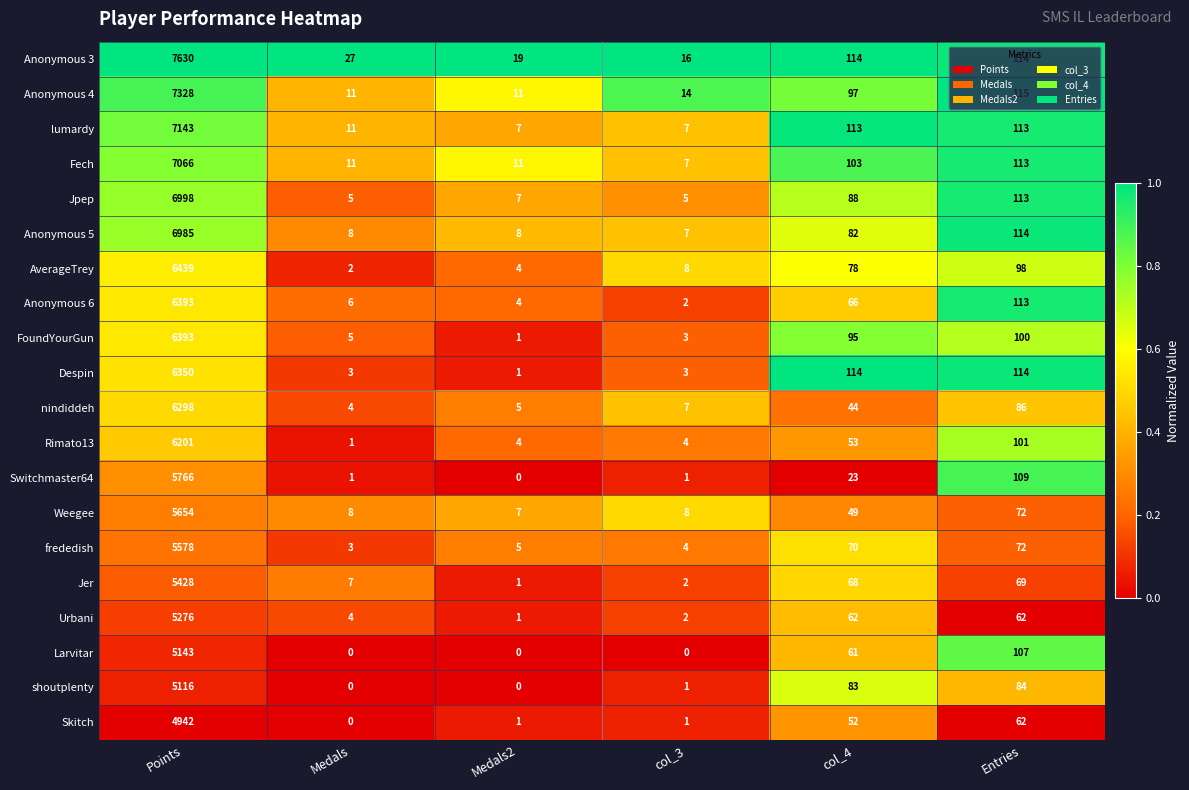

What is the total value across all series at Medals2?

97